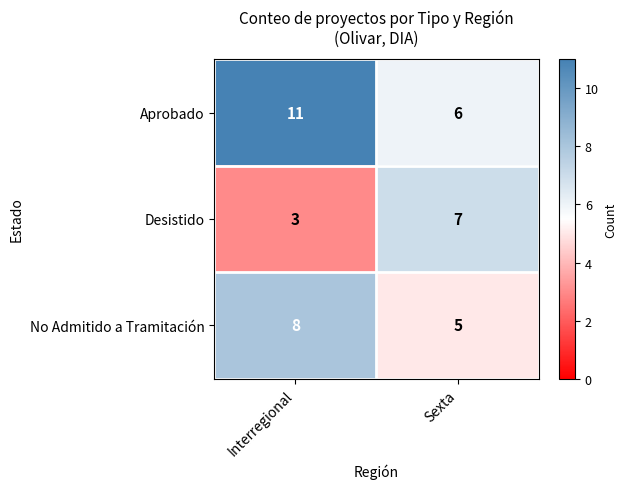

How many categories are shown in the chart?

2